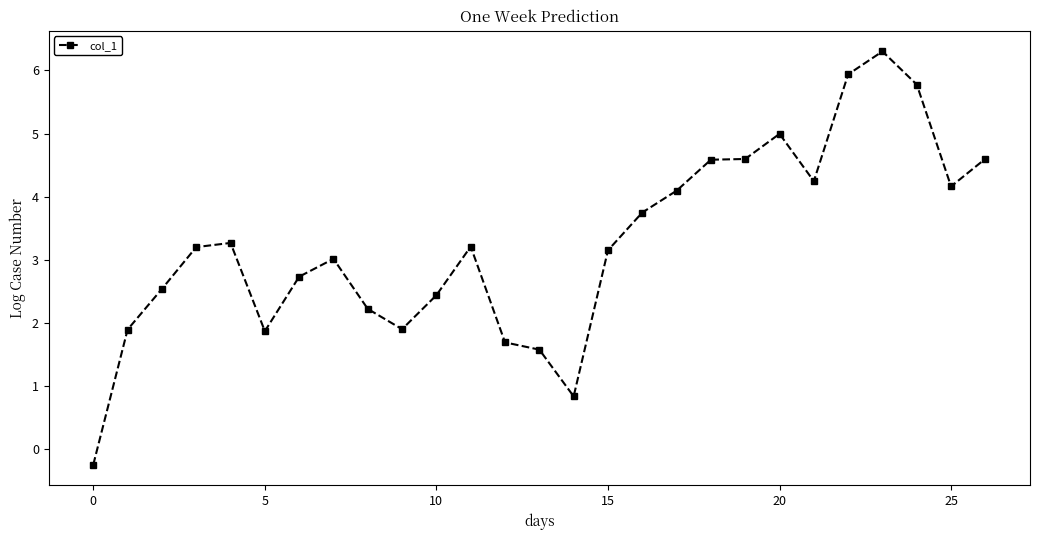

True or false: the data has more than 1 interior local peaks.

True